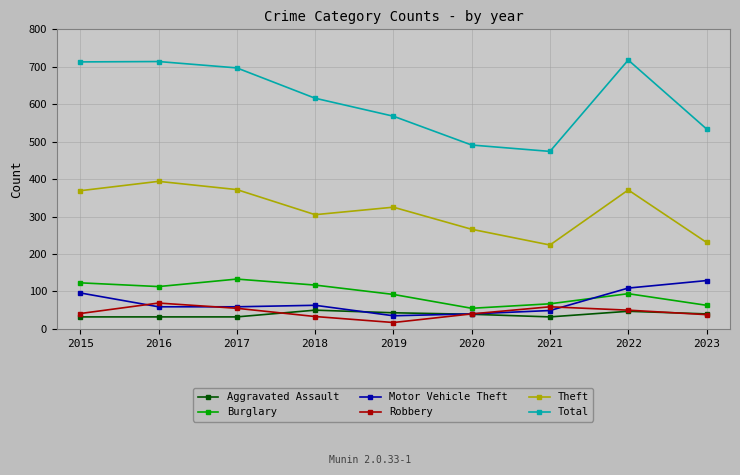

Which series has the widest spread of values?

Total